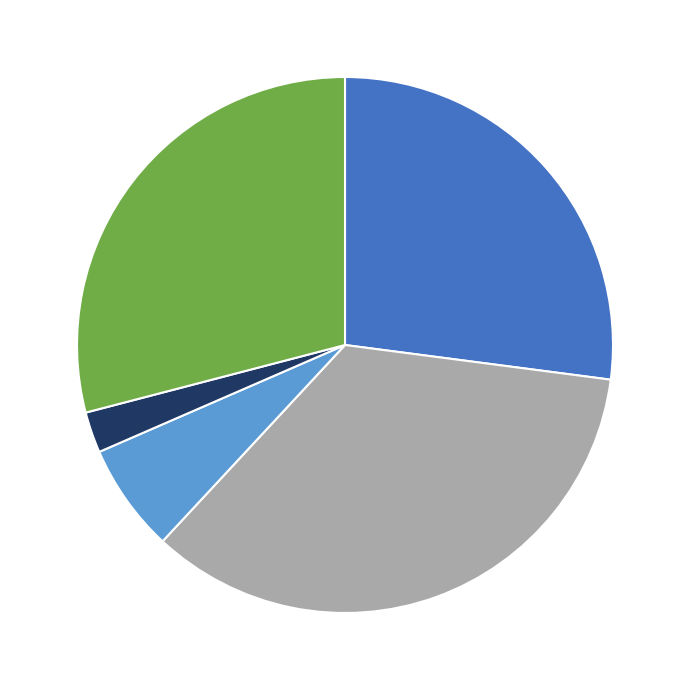

Is there any slice that represents more than half of the pie?

No